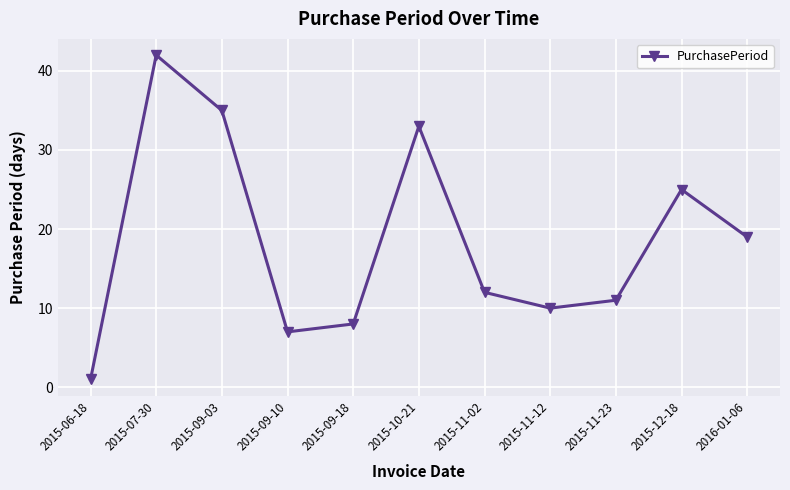

The chart shows a value of 11 at 2015-10-21. True or false?

False